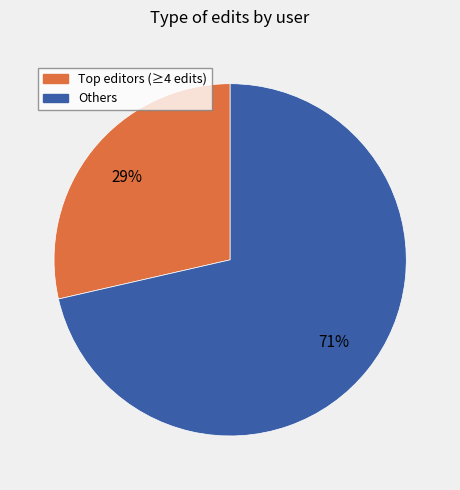

What percentage is the Others slice, to the nearest percent?

71%